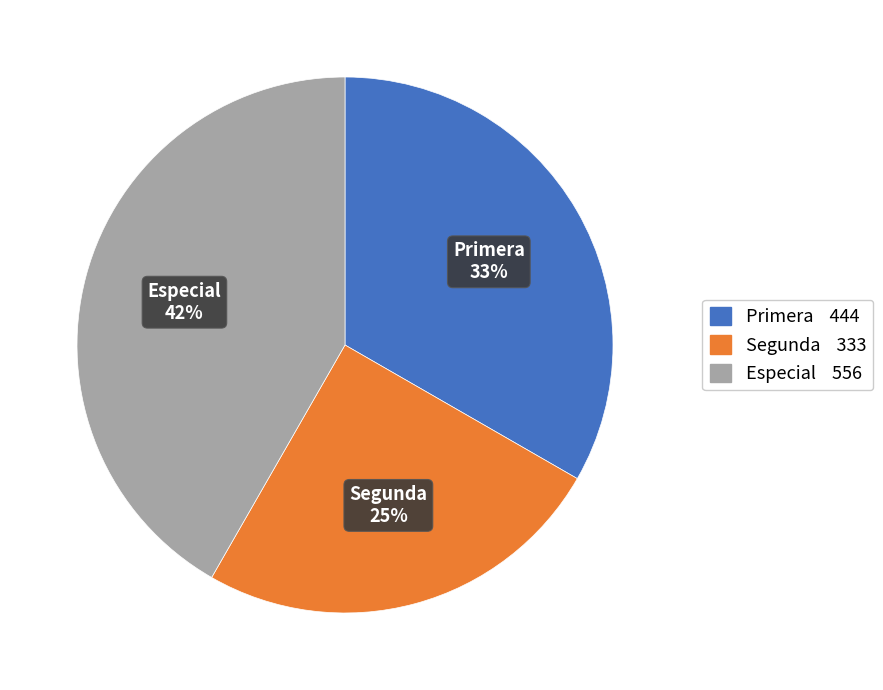

Is it true that Primera is 33% of the pie?

True